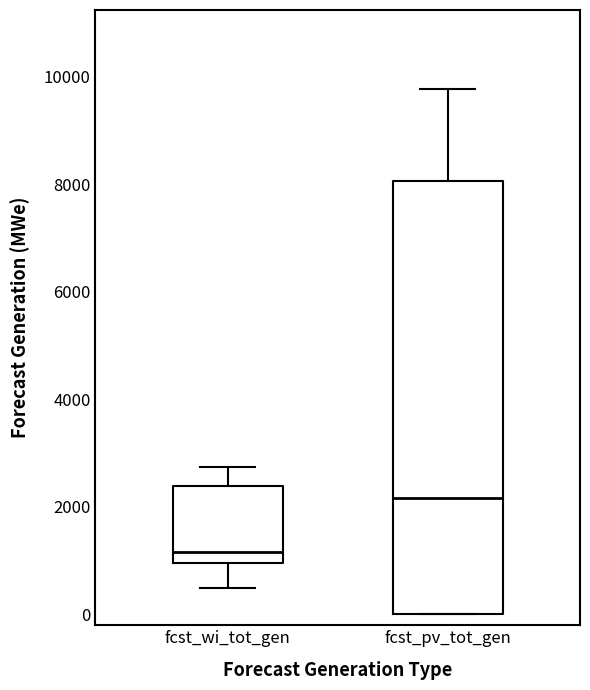

Where is the lower edge of the box for fcst_pv_tot_gen on the y-axis? The values are not printed on the chart, so give them approximately, as read against the axis.

0